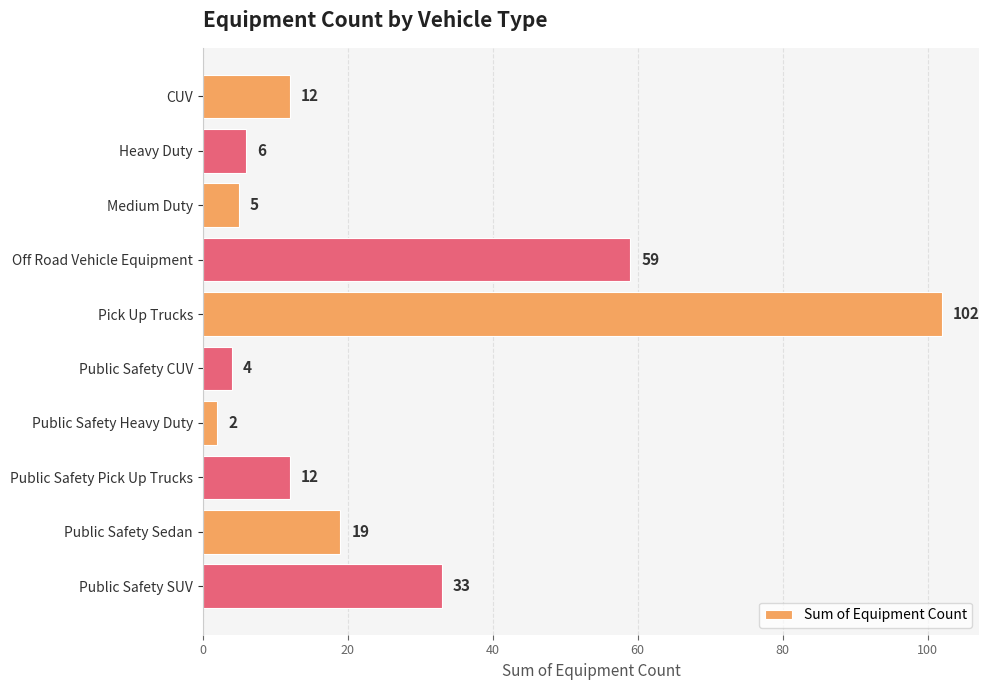

How many categories are shown in the chart?

10